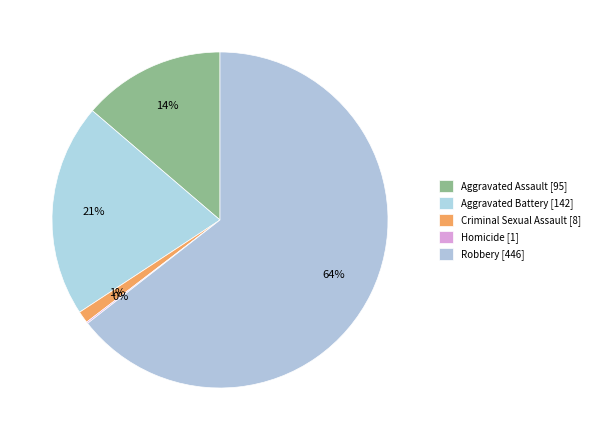

Which slice represents more than half of the pie?

Robbery